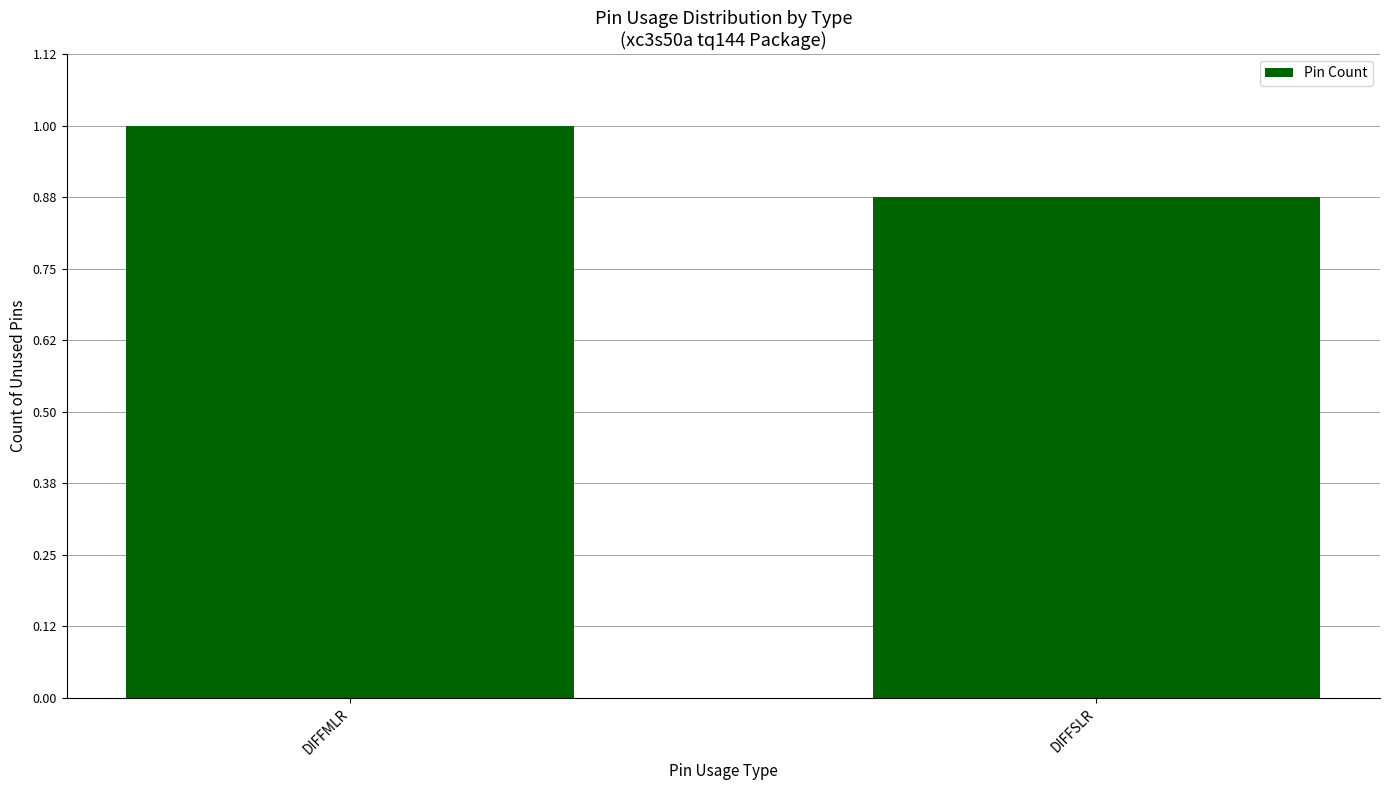

What is the label of the 1st bar from the left?

DIFFMLR